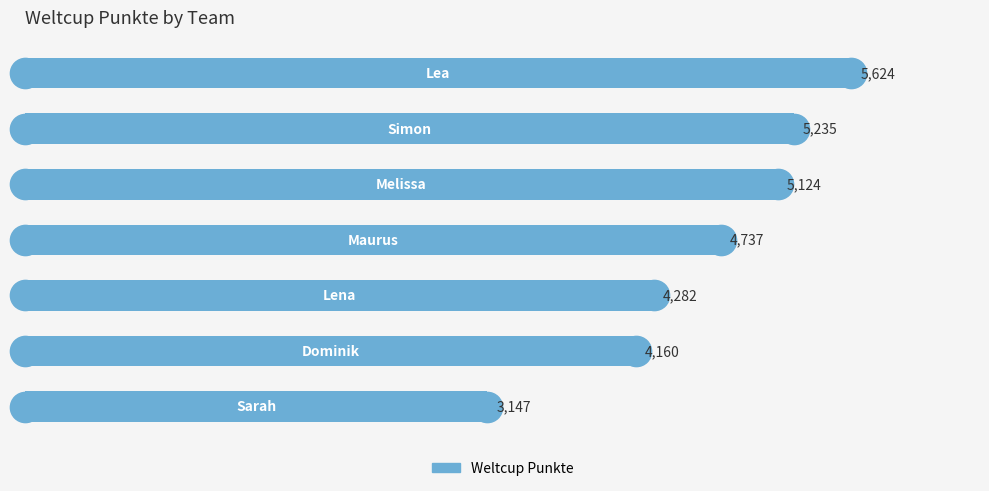

What is the average value?

4616